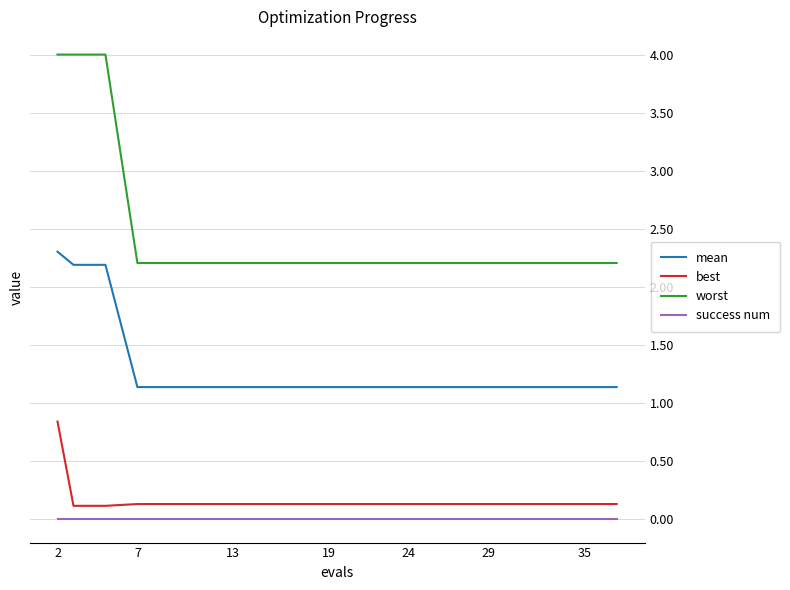

What is the minimum value for best?

0.1